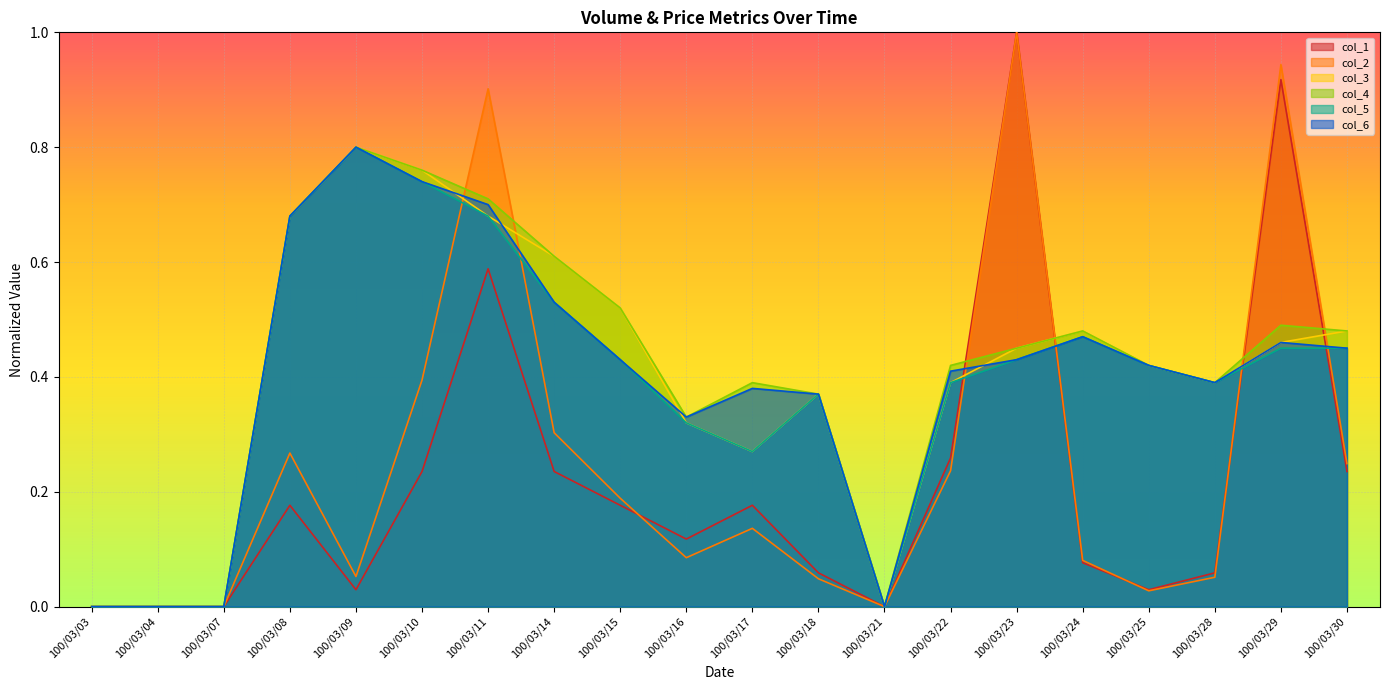

After their last crossing, which series has the higher values: col_1 or col_2?

col_2